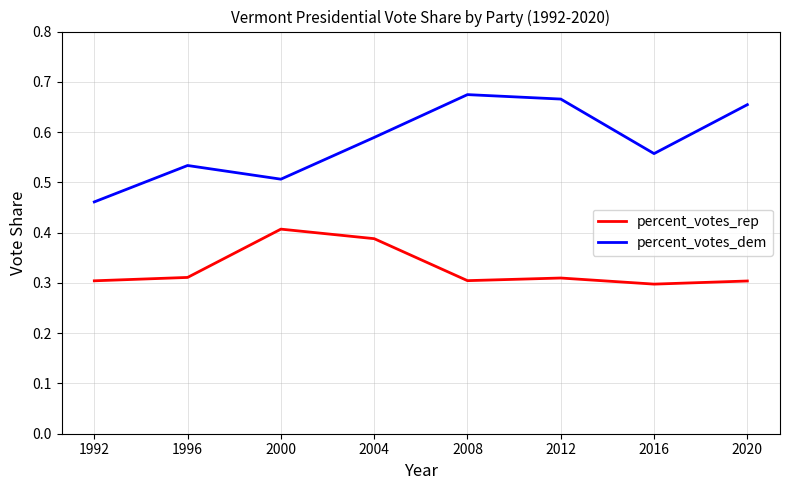

List the series in order of their peak value, highest first.

percent_votes_dem, percent_votes_rep